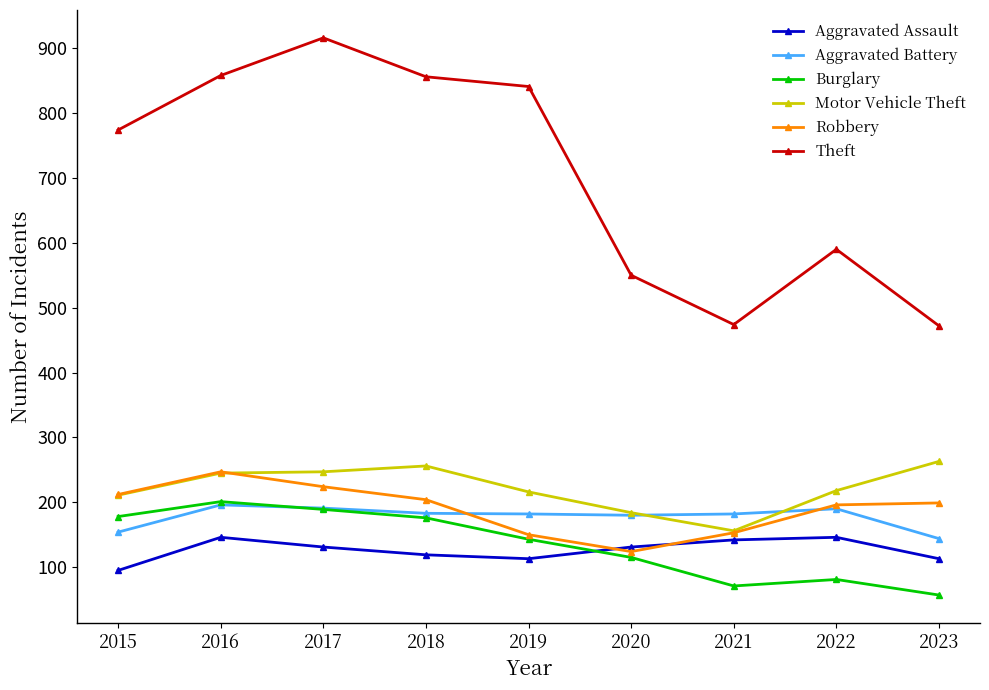

In Robbery, how many points are lower than both neighbors (excluding endpoints)?

1